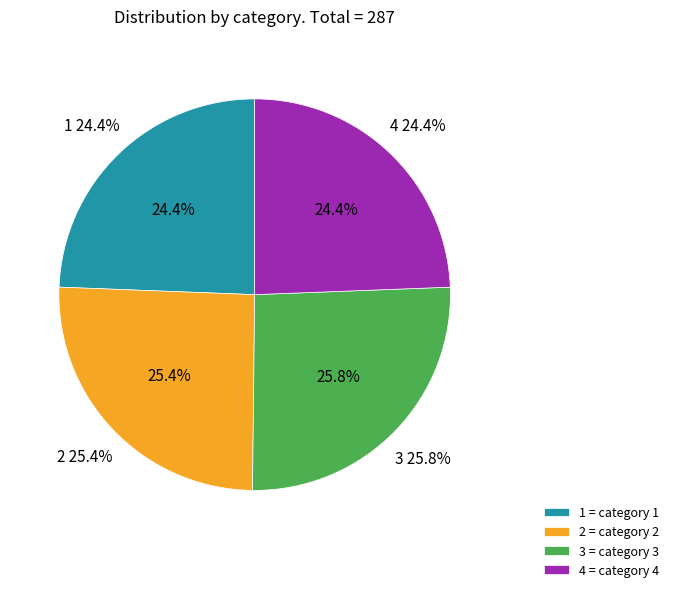

Is it true that 1 is 31% of the pie?

False